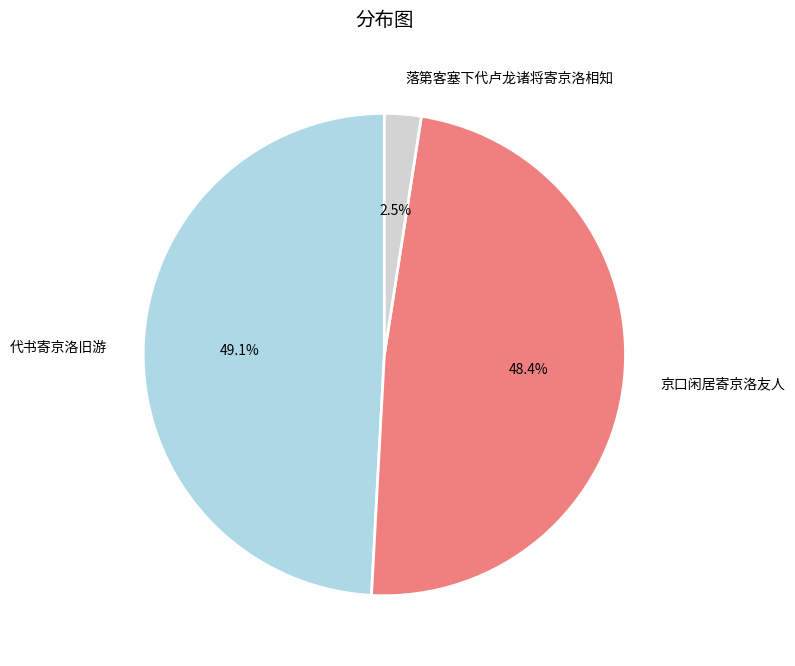

Count the number of slices in the pie.

3